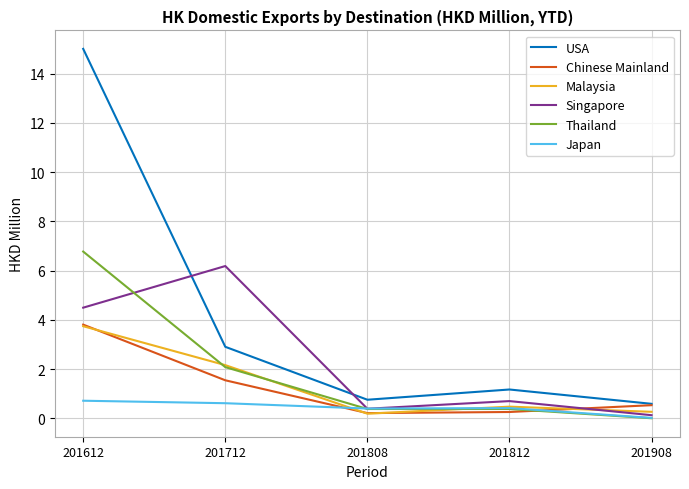

Which label corresponds to the largest value in the chart?

201612